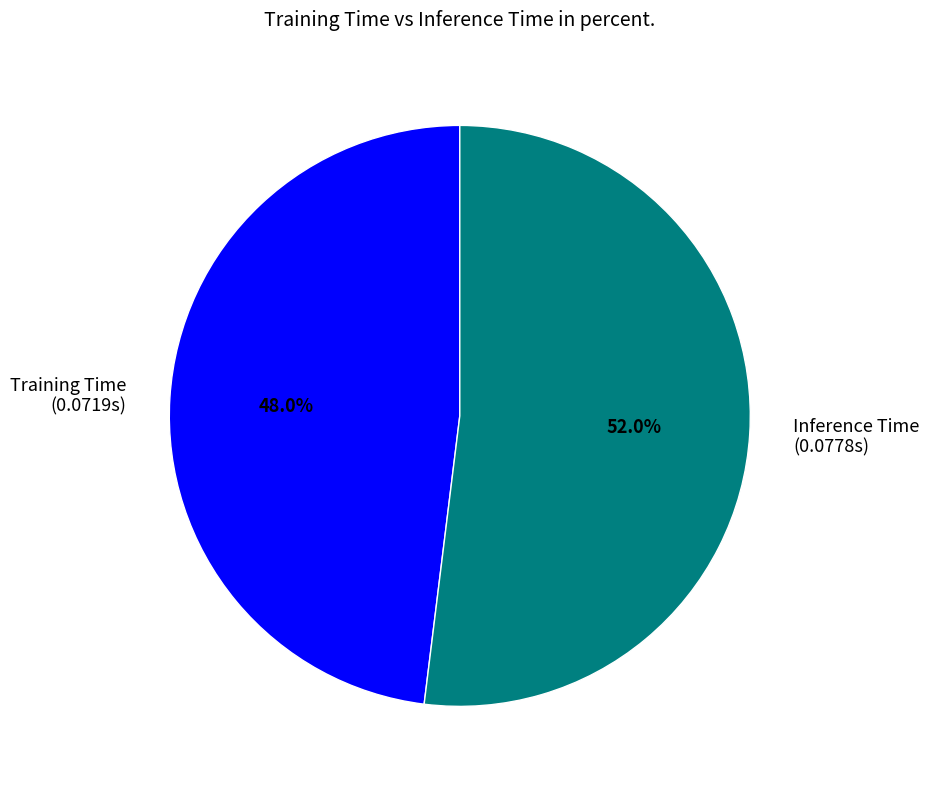

To the nearest percent, what portion does Inference Time represent?

52%